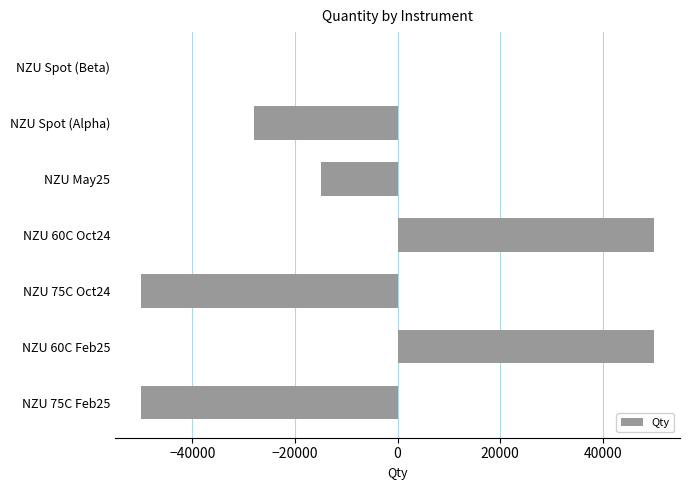

Reading top to bottom, extract all data points from this chart.

NZU Spot (Beta)=0	NZU Spot (Alpha)=-28000	NZU May25=-15000	NZU 60C Oct24=50000	NZU 75C Oct24=-50000	NZU 60C Feb25=50000	NZU 75C Feb25=-50000